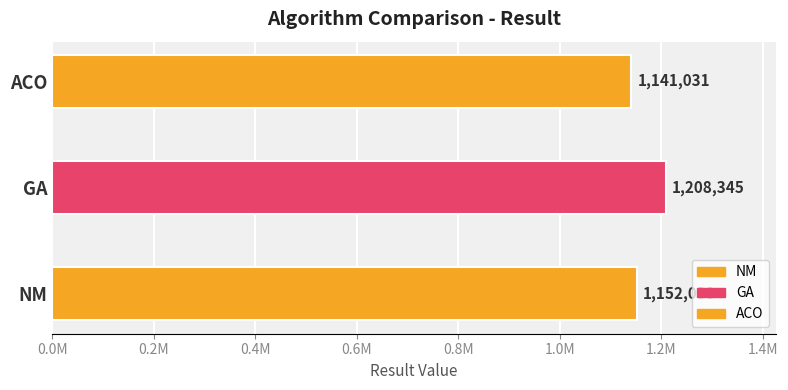

Is it true that the value at GA is 1208344.8?

True